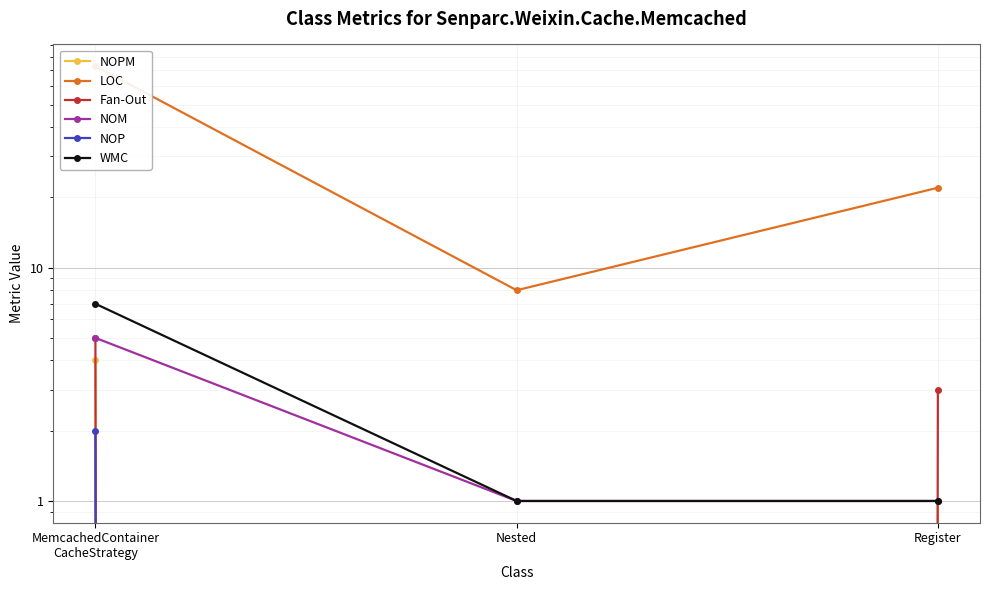

Reading right to left, what are all the values shown in this chart?

NOPM: 1	0	4
LOC: 22	8	73
Fan-Out: 3	0	5
NOM: 1	1	5
NOP: 0	0	2
WMC: 1	1	7